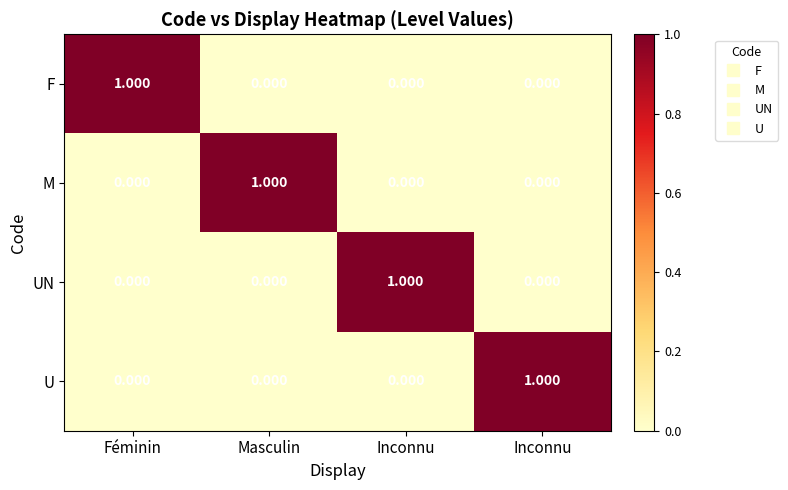

Reading left to right, what are all the values shown in this chart?

F: Féminin=1	Masculin=0	Inconnu=0	Inconnu=0
M: Féminin=0	Masculin=1	Inconnu=0	Inconnu=0
UN: Féminin=0	Masculin=0	Inconnu=1	Inconnu=0
U: Féminin=0	Masculin=0	Inconnu=0	Inconnu=1